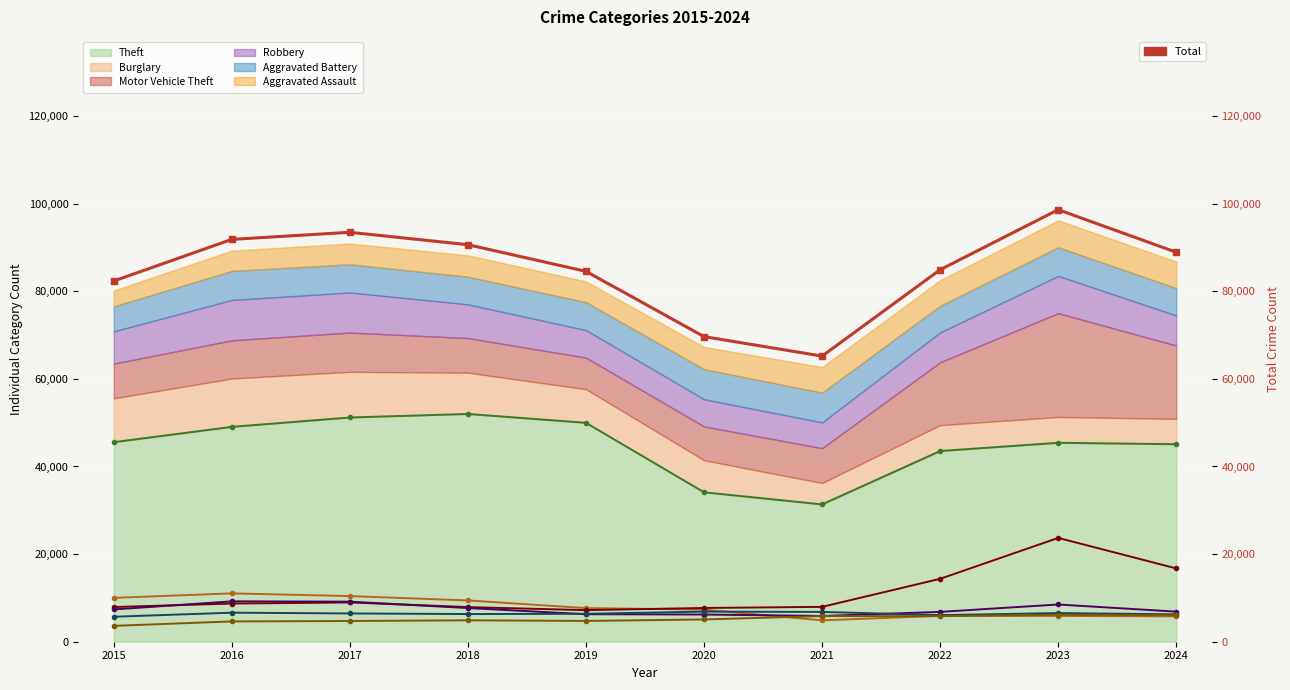

What is the sum of the Aggravated Battery values at 2016 and 2017?

13082